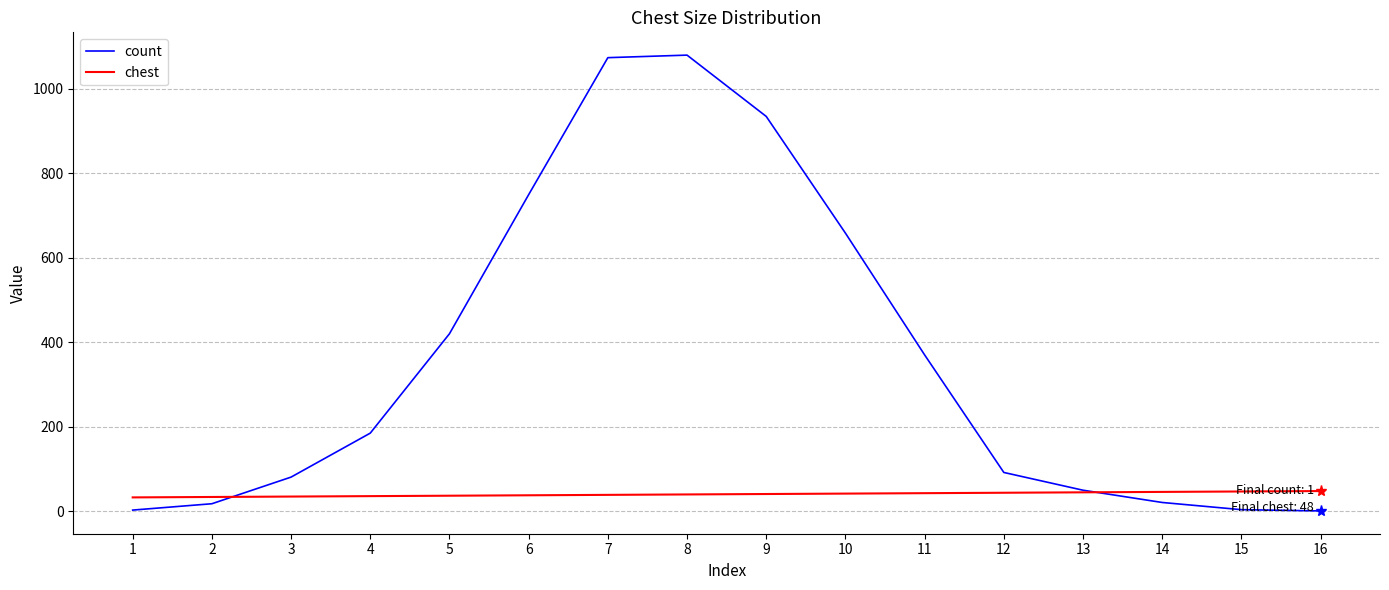

True or false: chest and count cross at least once.

True